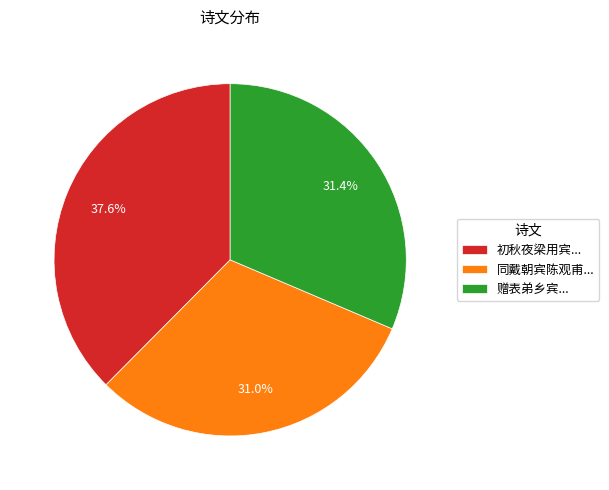

How many segments does this pie chart have?

3